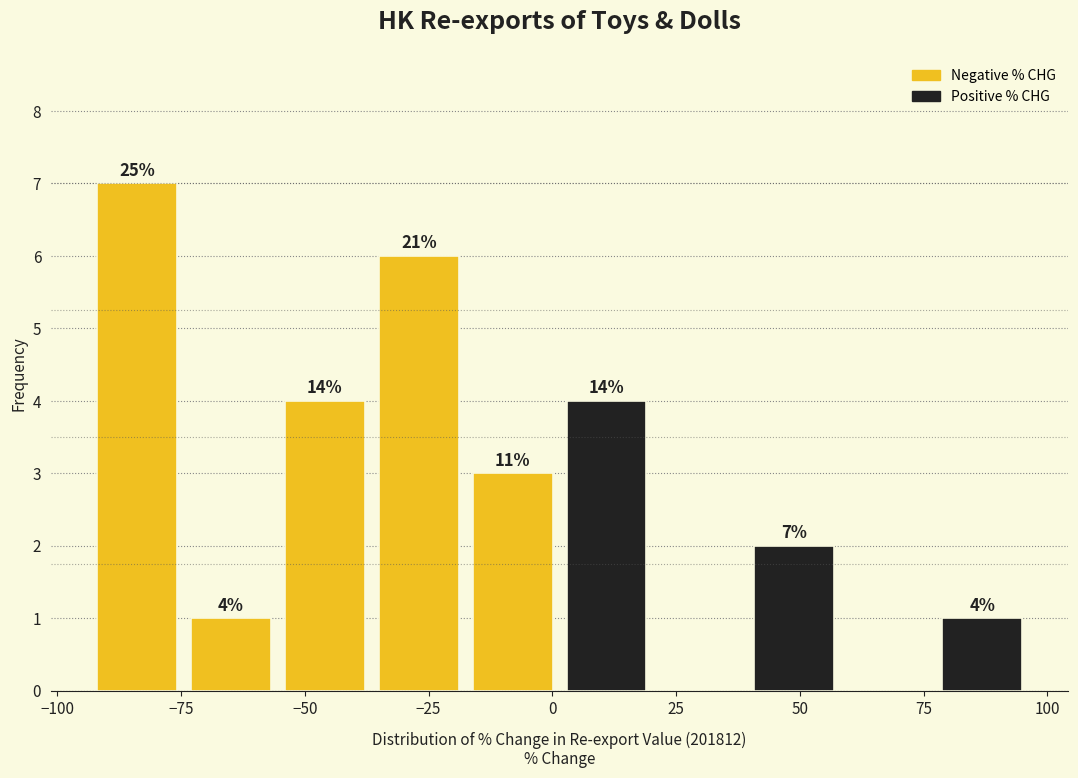

Read against the x-axis, roughly where is the centre of the tallest bar?

-85